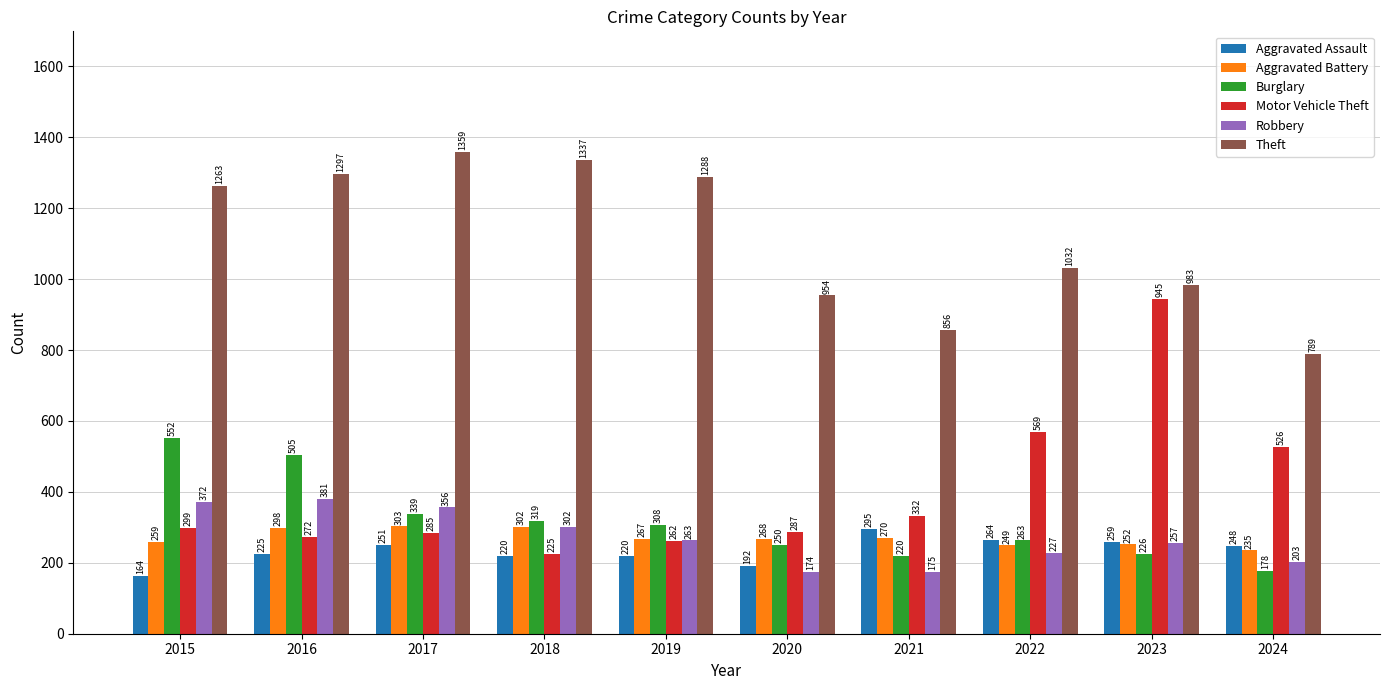

How many data points in Motor Vehicle Theft are less than 299?

5